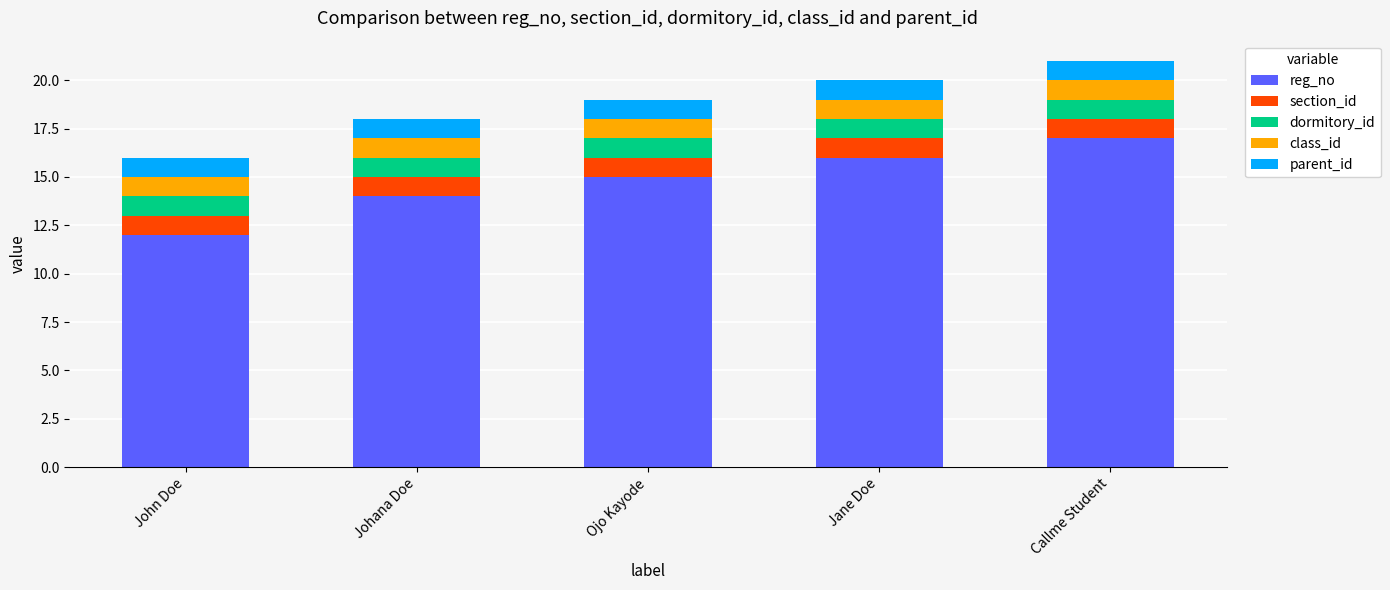

What is the lowest value of the reg_no series?

12